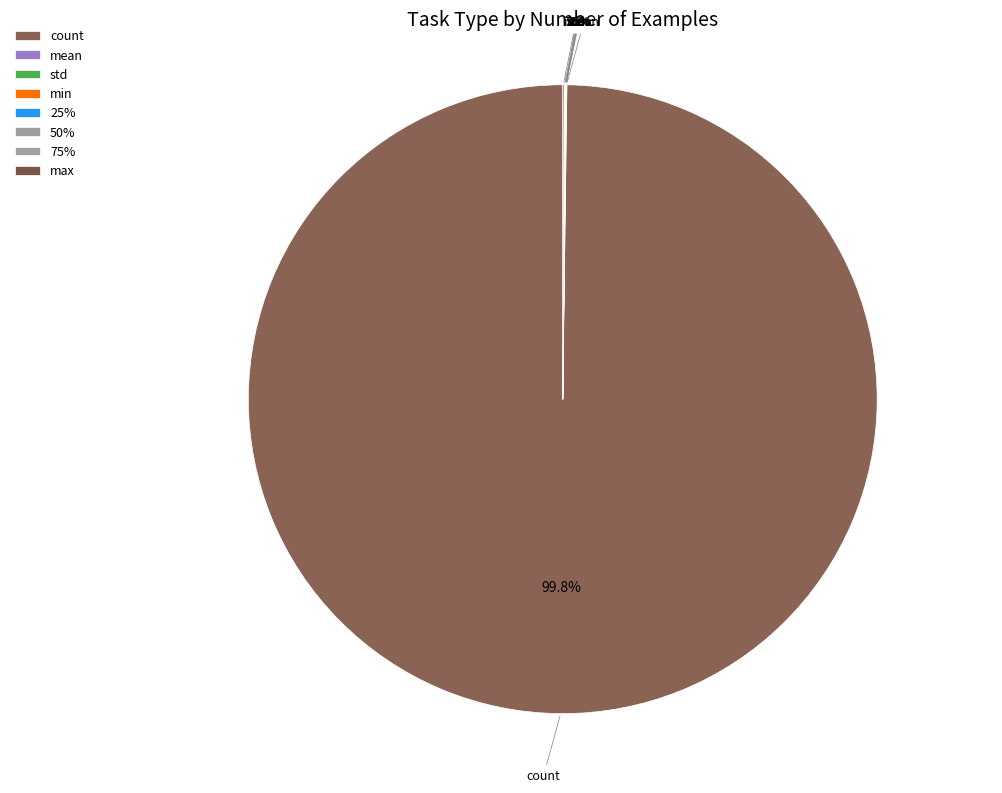

To the nearest percent, what is the average slice percentage?

12%